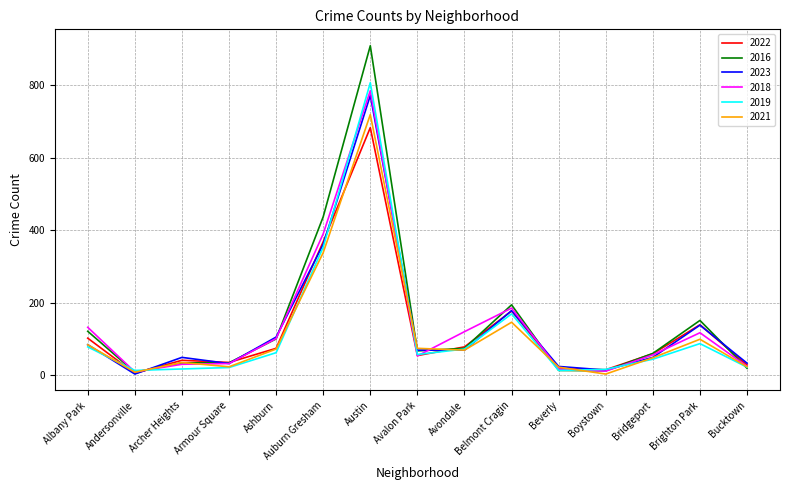

Between Albany Park and Archer Heights, which series saw the biggest shift?

2018